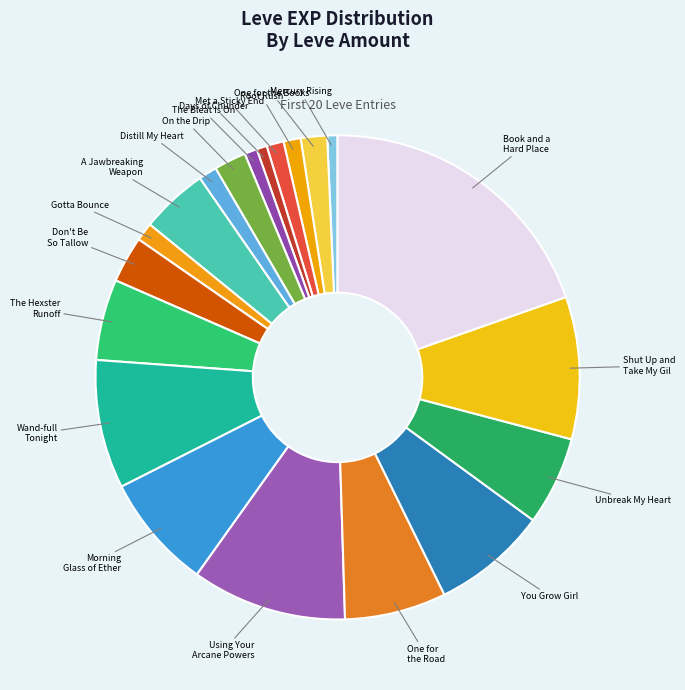

Do You Grow Girl and A Jawbreaking Weapon together represent more than half of the pie?

No